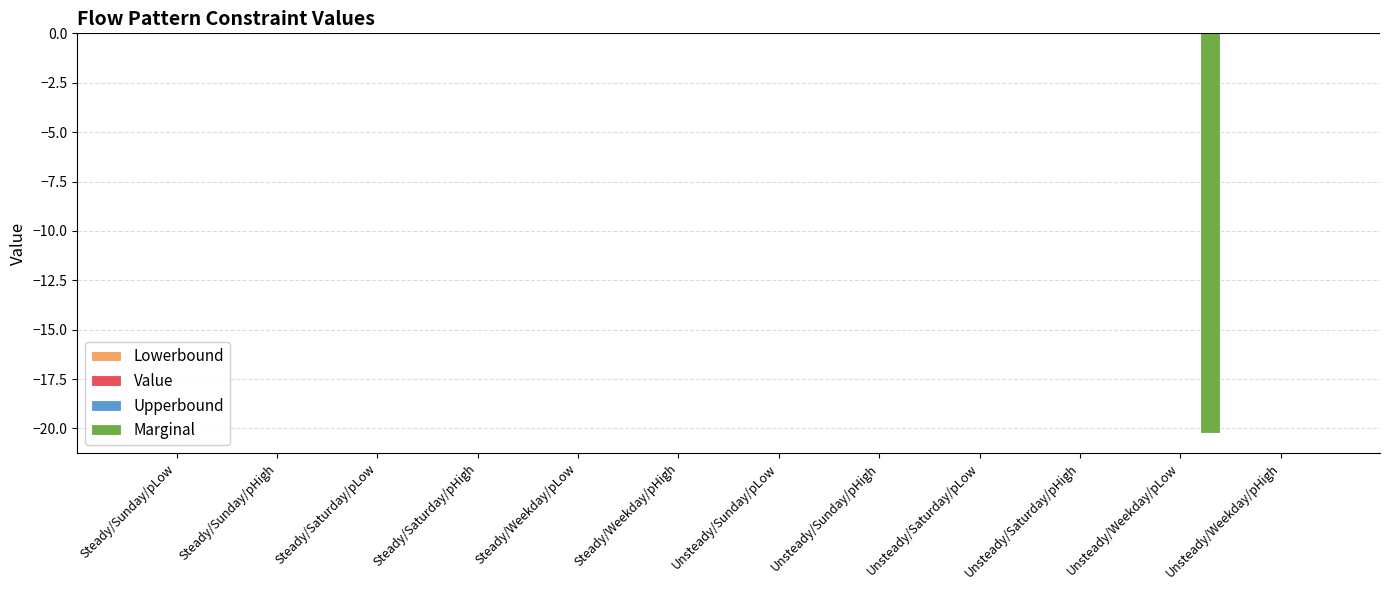

Are the bars horizontal?

No